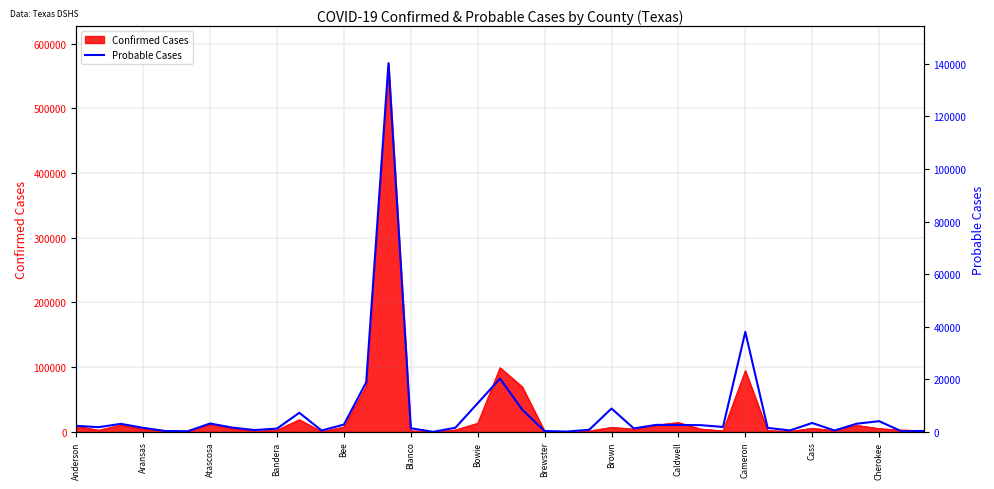

How many interior local peaks (higher than both neighbors) does the data have?

10